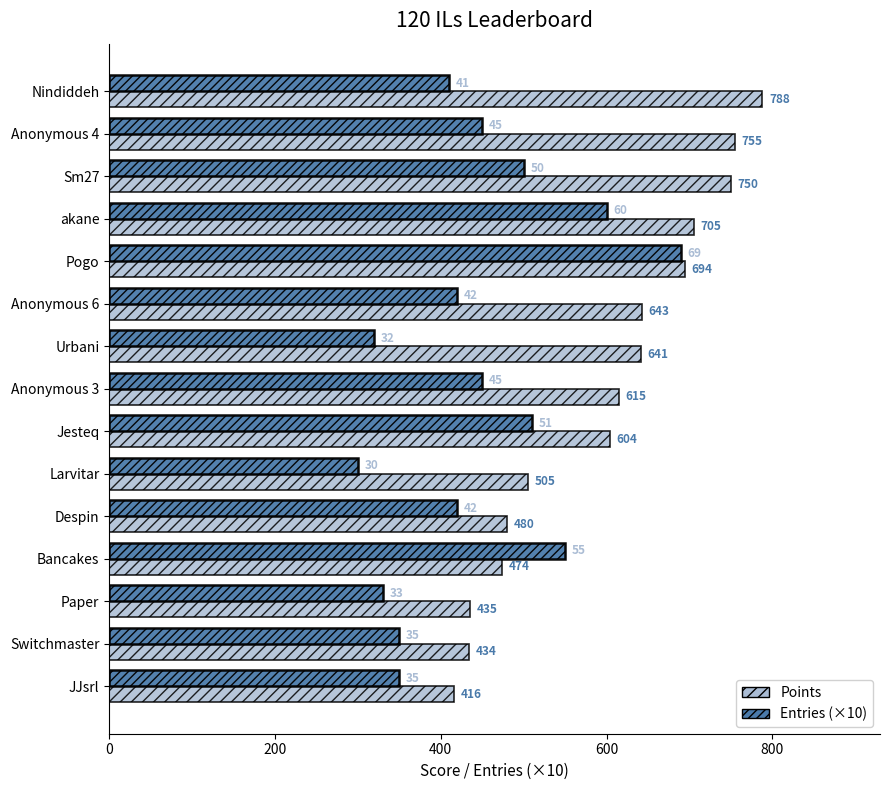

Rank the series by their average value, from highest to lowest.

Points, Entries (×10)